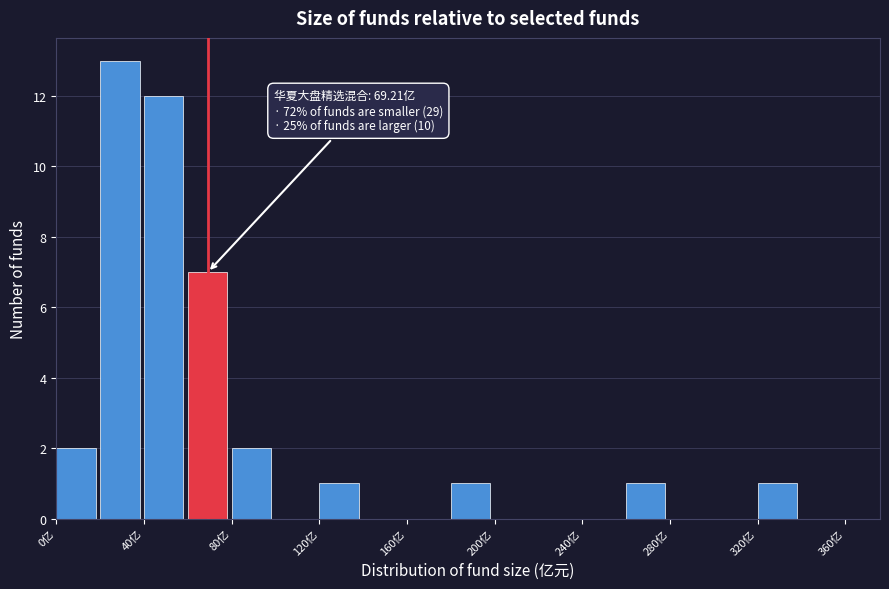

Which range on the x-axis has the tallest bar?

20 to 40